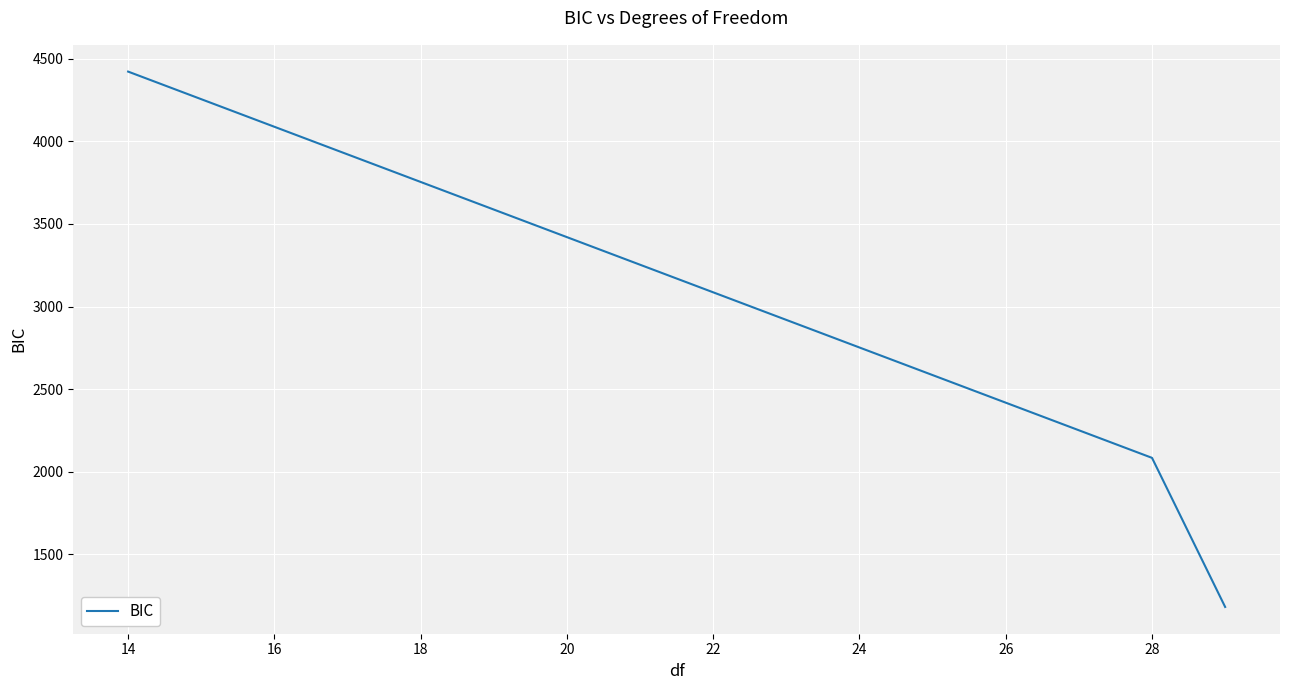

Does the chart have visible grid lines?

Yes